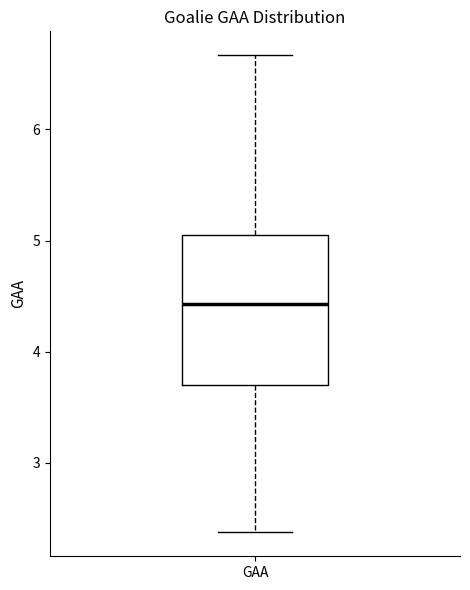

Where does the upper whisker of the box for GAA end on the y-axis? The values are not printed on the chart, so give them approximately, as read against the axis.

6.7